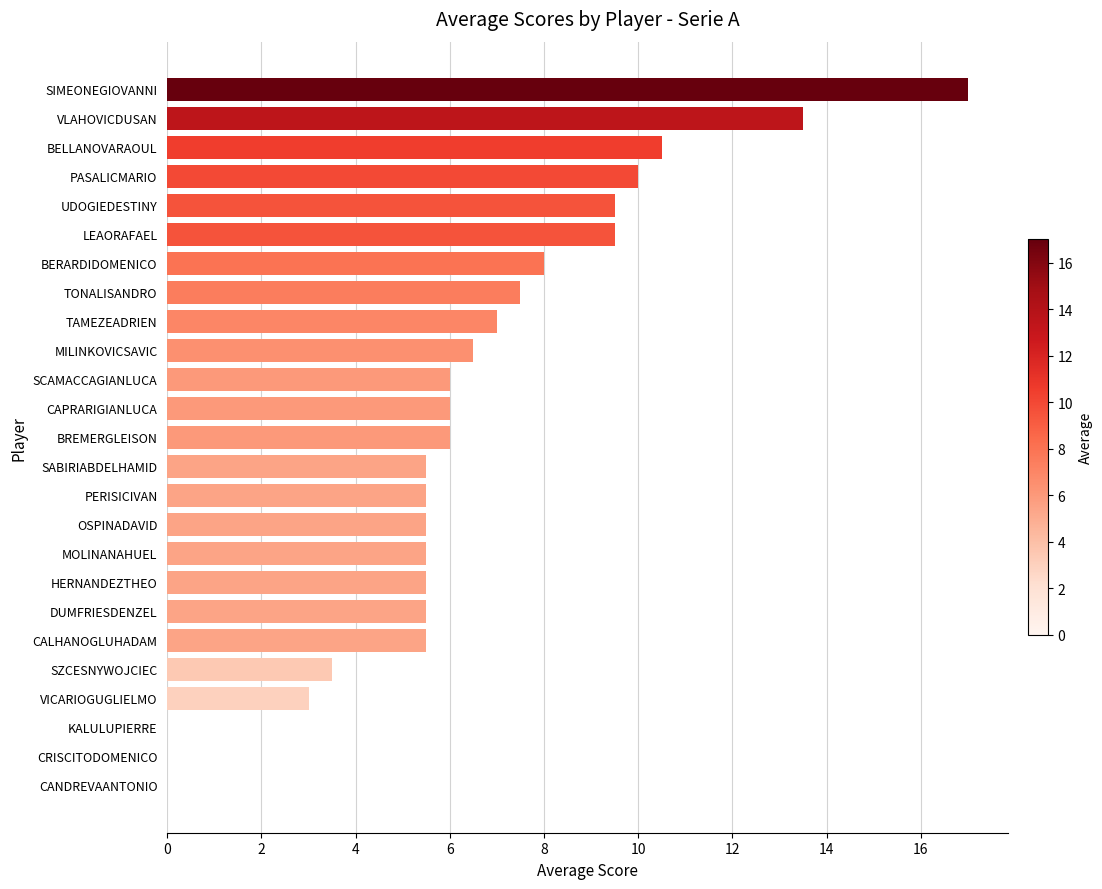

Which category has the highest value across all series?

SIMEONEGIOVANNI